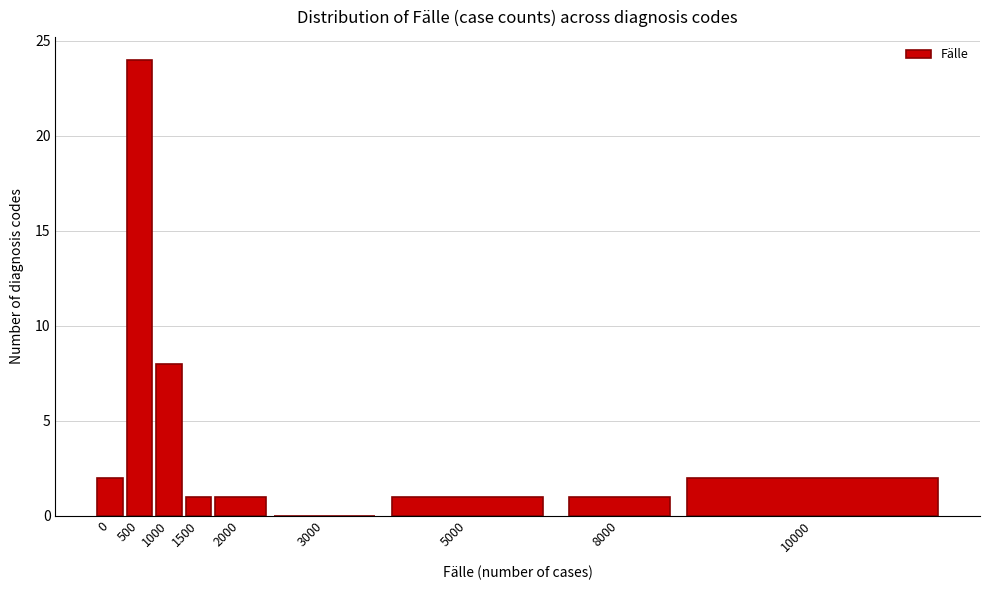

Reading left to right, transcribe all the data shown in this chart.

0=2	500=24	1000=8	1500=1	2000=1	3000=0	5000=1	8000=1	10000=2